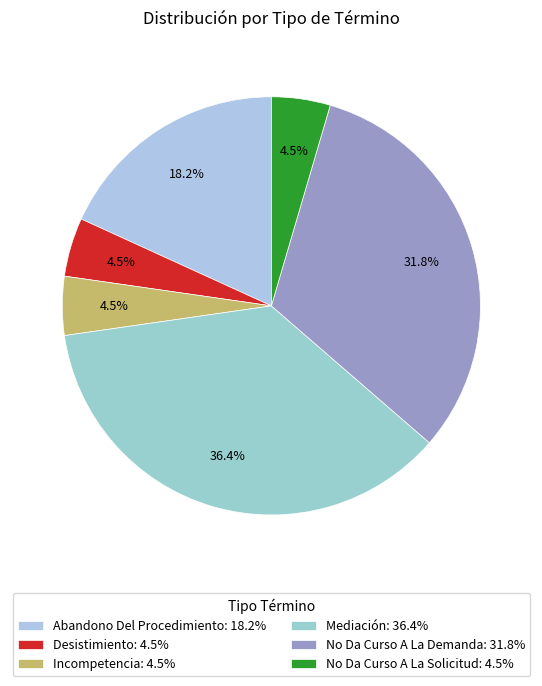

How much of the chart is everything except Desistimiento?

95.5%